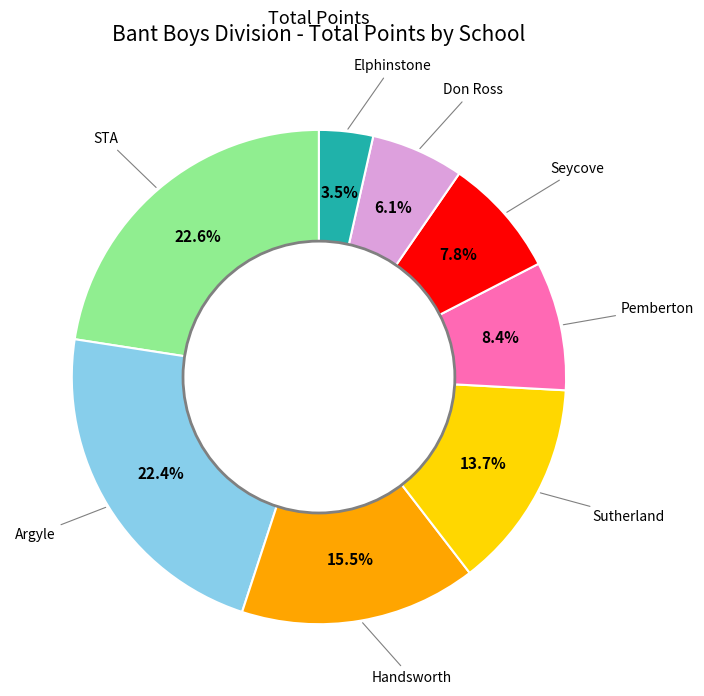

Is there any slice that represents more than half of the pie?

No